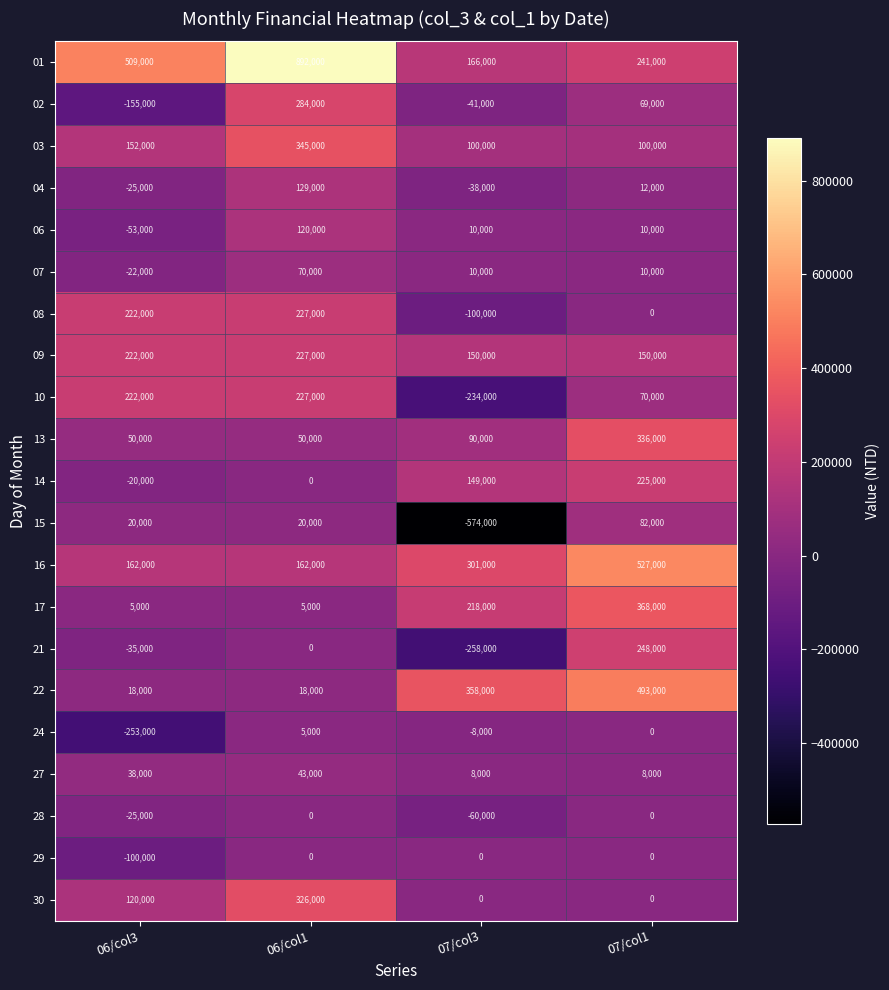

Which series has the widest spread of values?

01